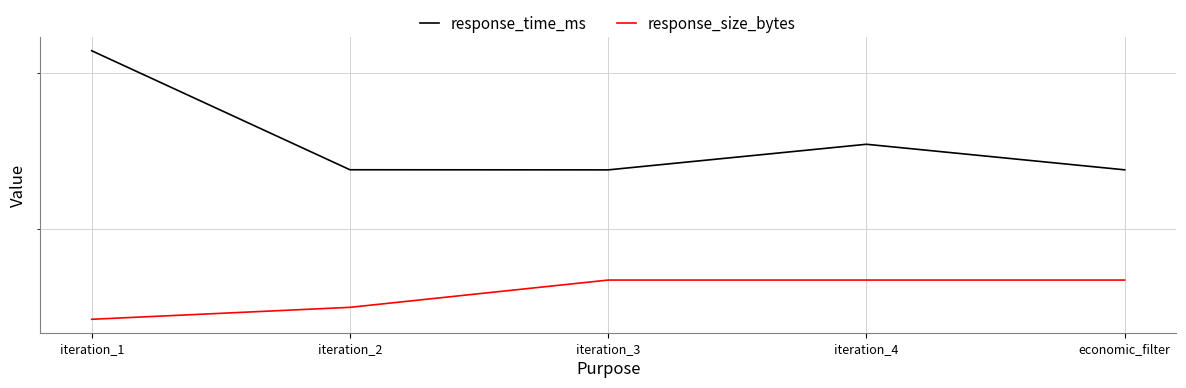

Is it true that response_size_bytes equals 52.0 at iteration_4?

False